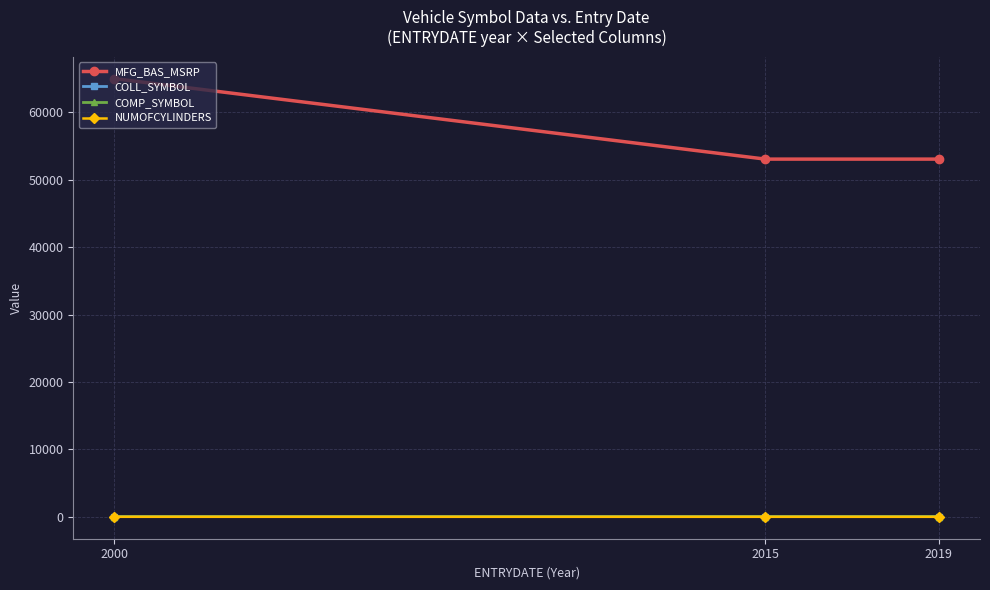

What is the smallest value displayed?

8.0